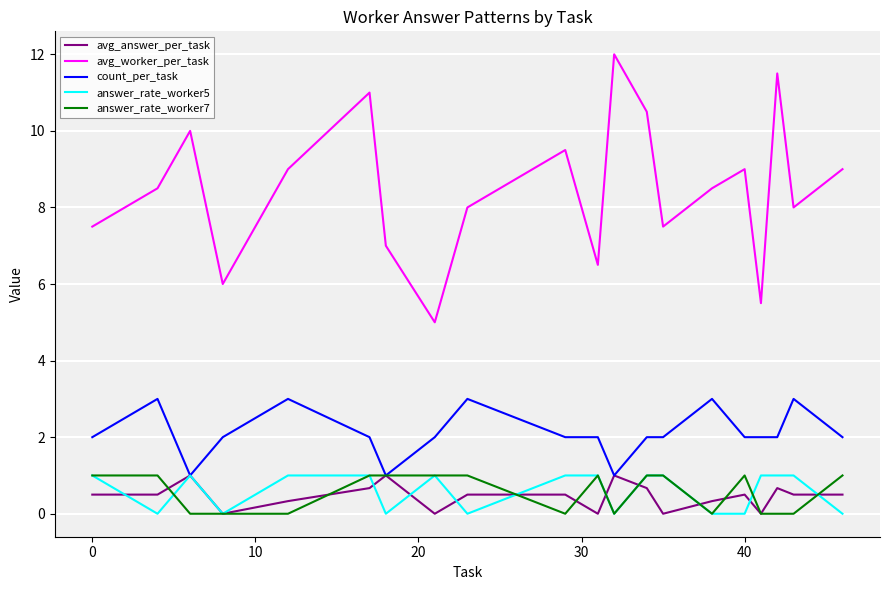

How many interior local peaks does the avg_worker_per_task series have?

6